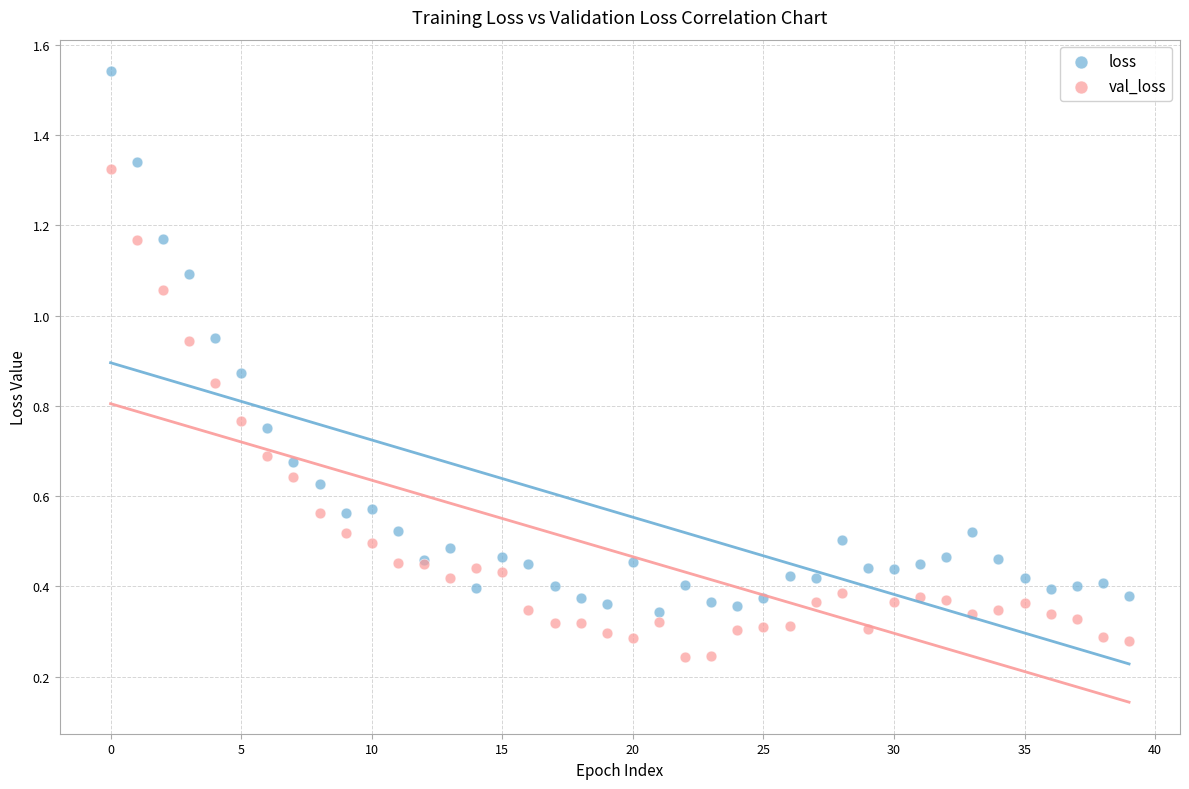

Which series reaches the maximum Y coordinate?

loss